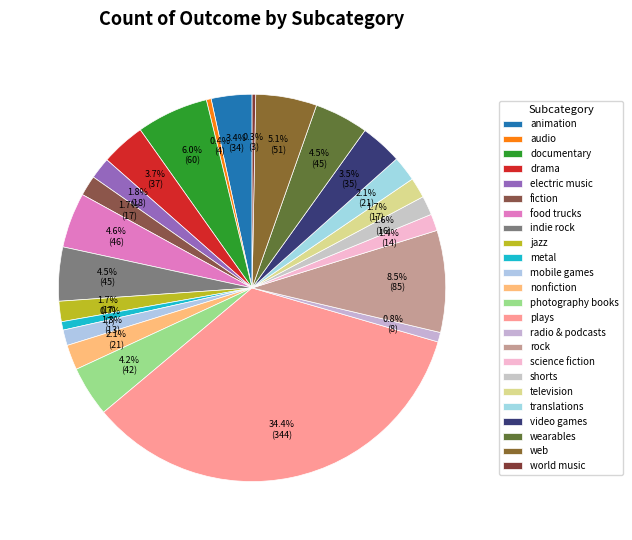

What is the largest slice in the pie chart?

plays